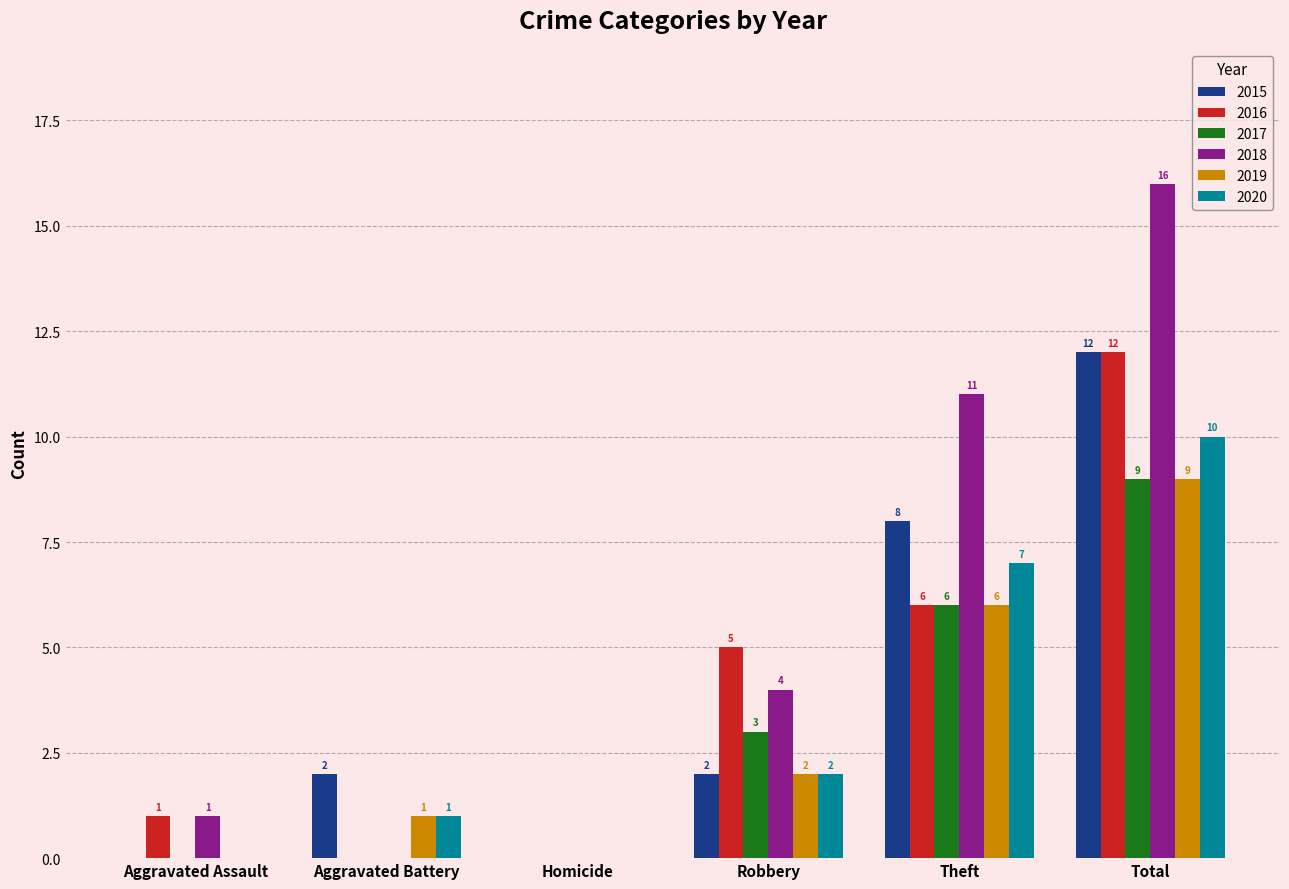

At which category is the sum across all series the highest?

Total